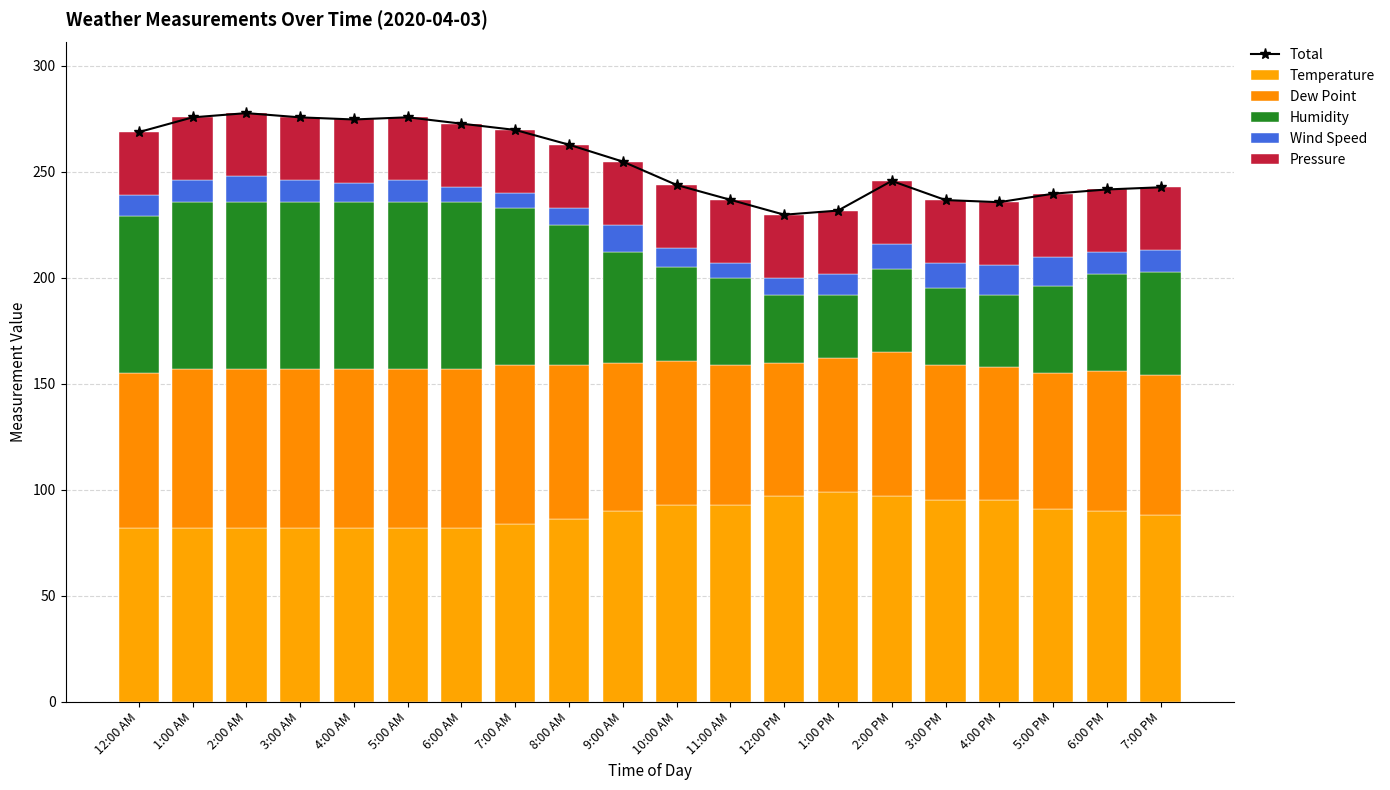

The value of Temperature at 4:00 AM is 118.8. True or false?

False